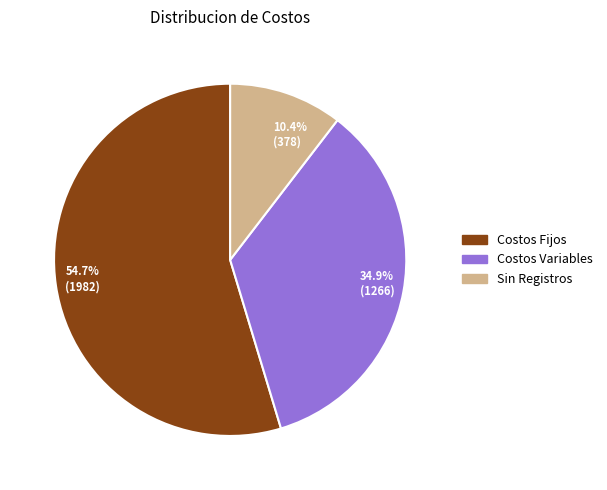

What percentage is NOT represented by 54.7% (1982)?

45.3%